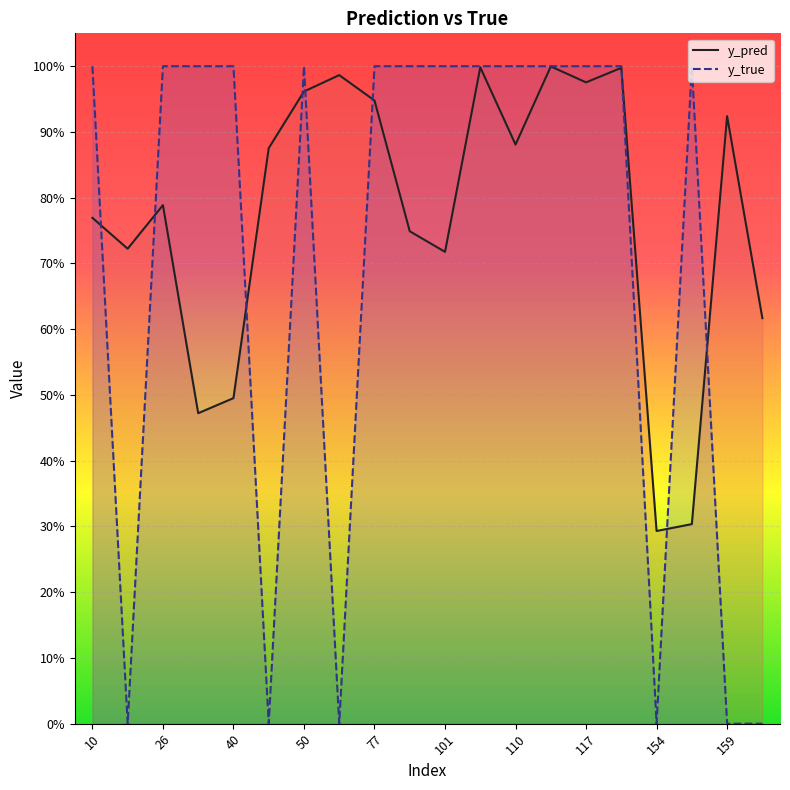

How many lines are shown in the chart?

2